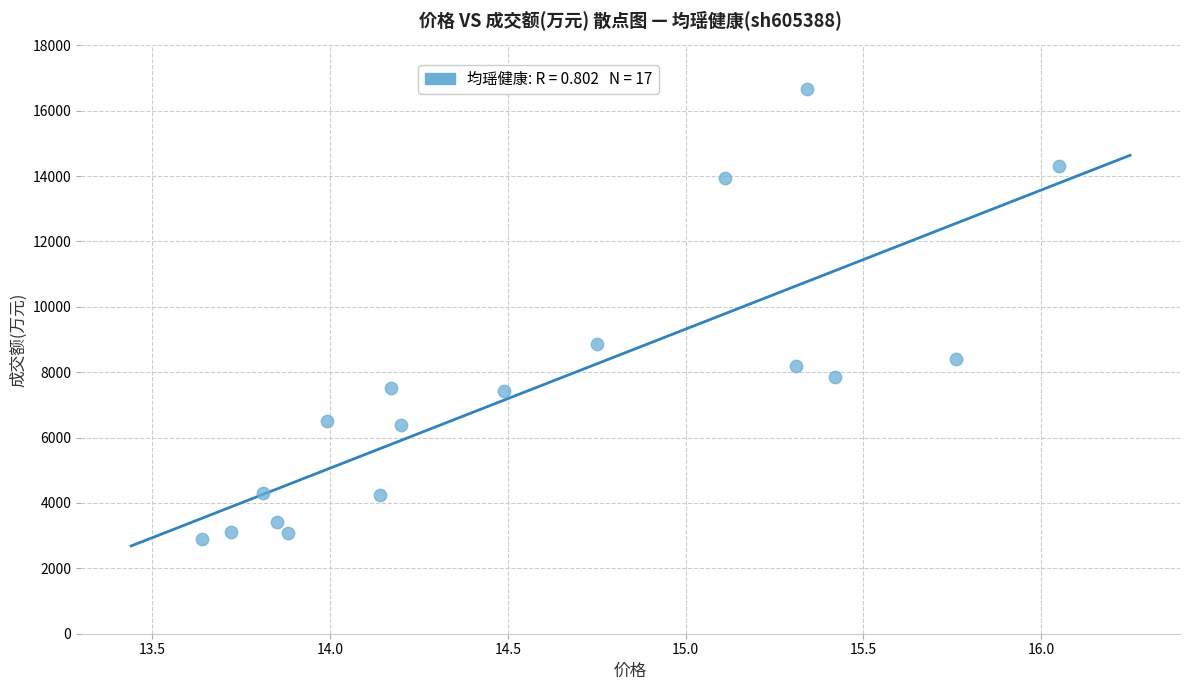

What Y value in the scatter plot is closest to 9784?

8865